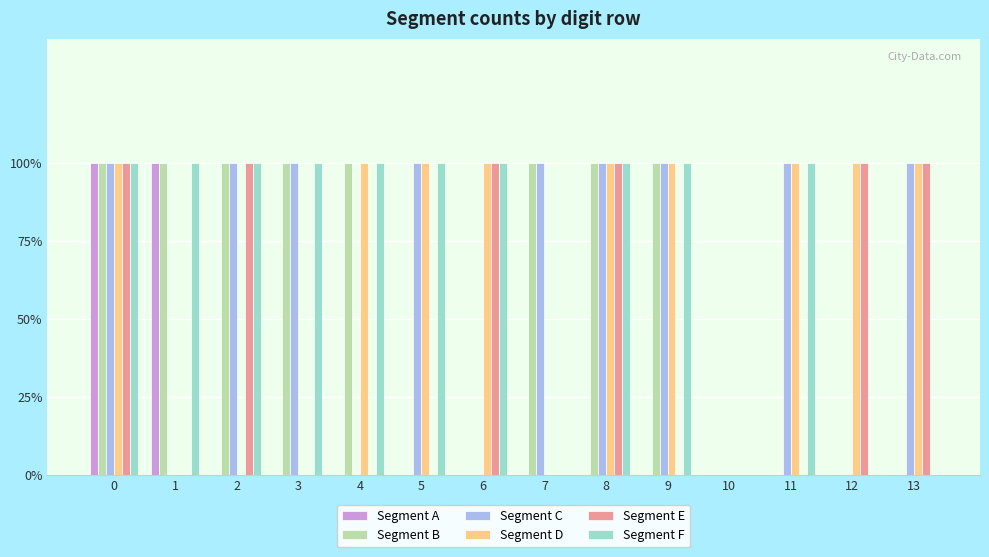

What is the total value across all series at 0?

6